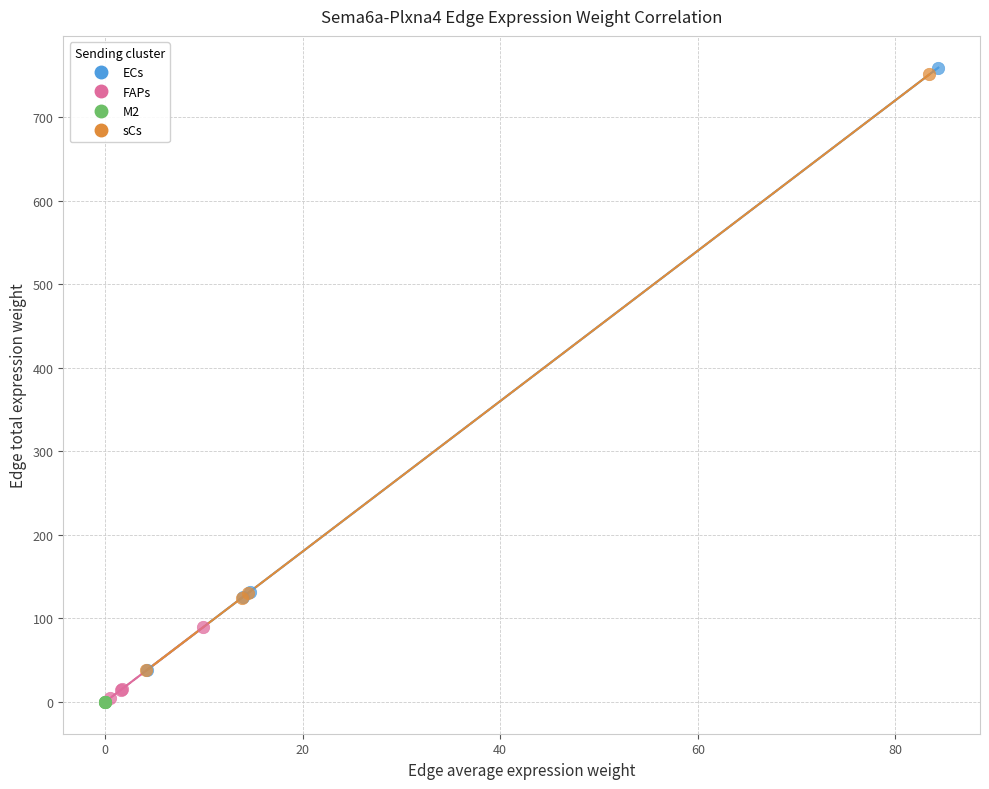

Which series has the widest spread of Y values?

ECs